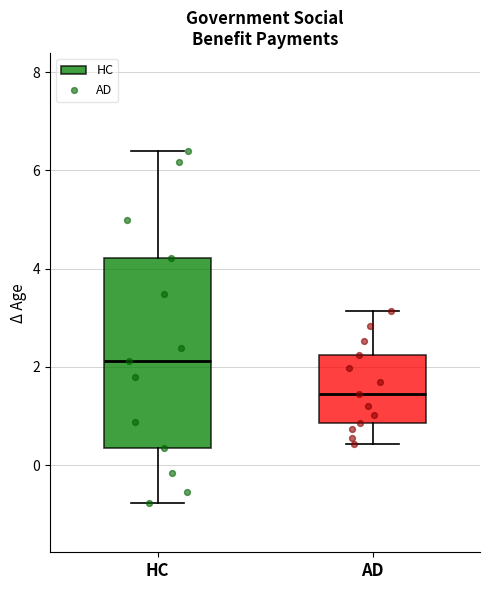

Where does the upper whisker of the box for HC end on the y-axis? The values are not printed on the chart, so give them approximately, as read against the axis.

6.4